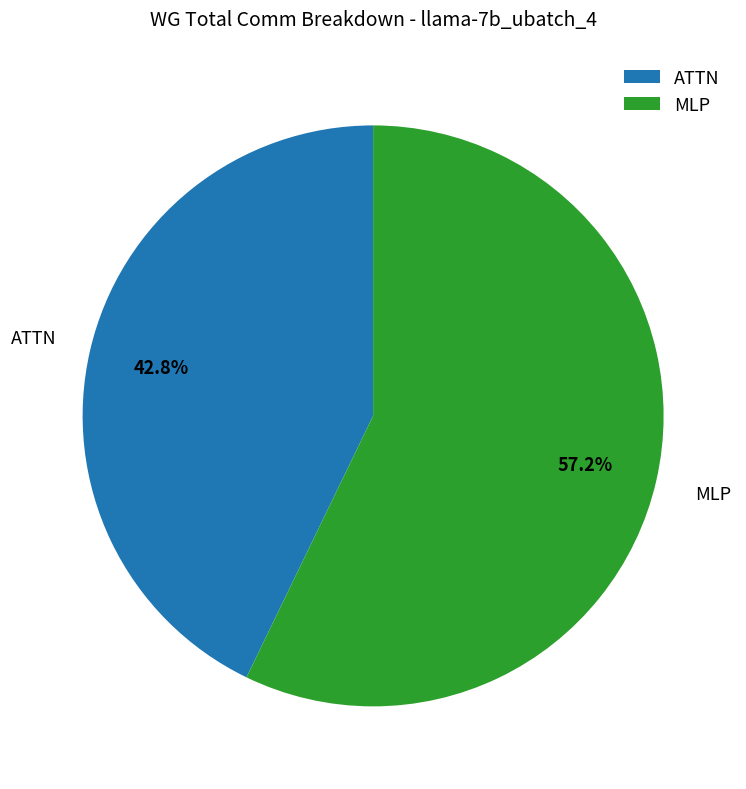

What is the largest slice in the pie chart?

MLP